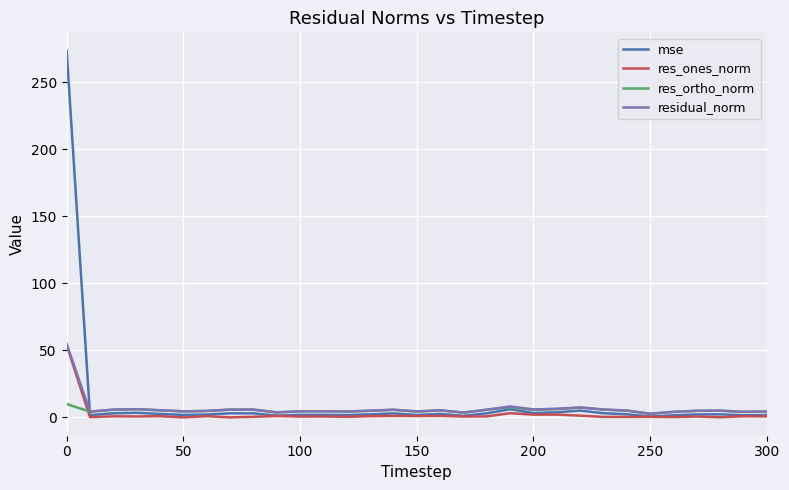

True or false: mse has more than 2 interior local peaks.

True